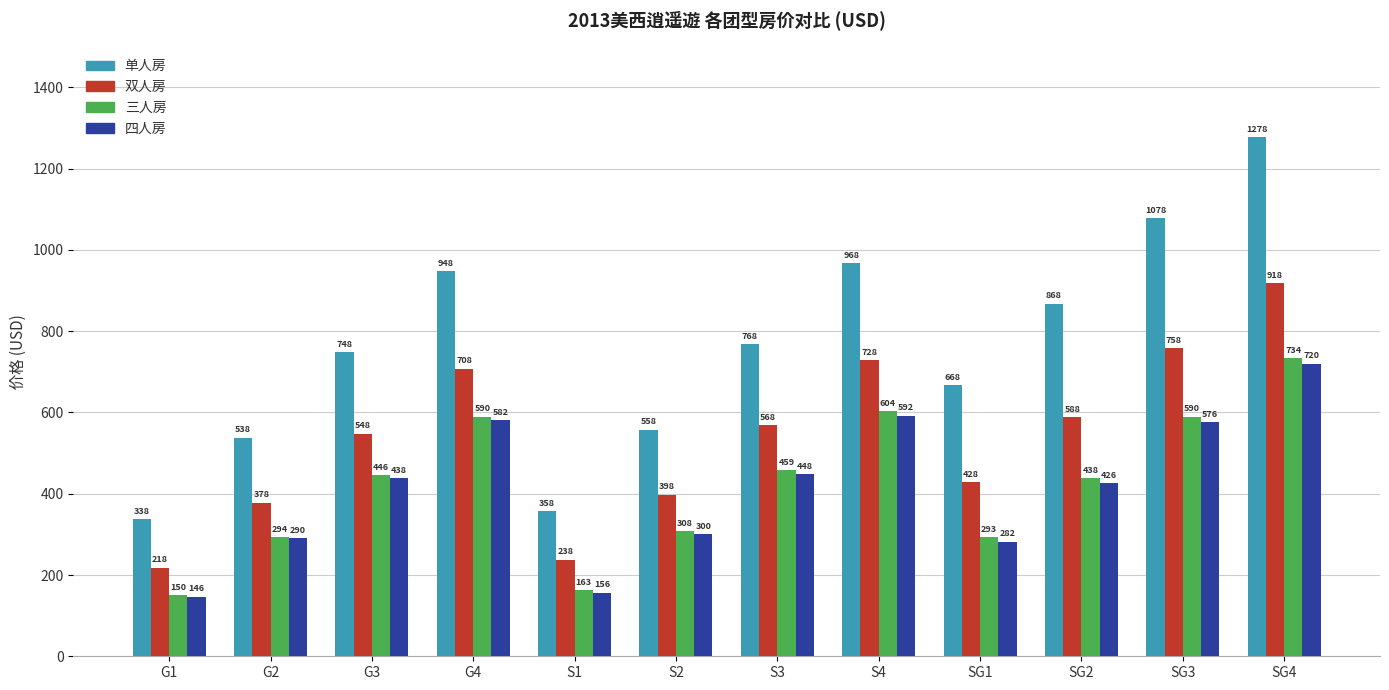

Is the value of 双人房 at SG1 greater than the value of 单人房 at SG3?

No